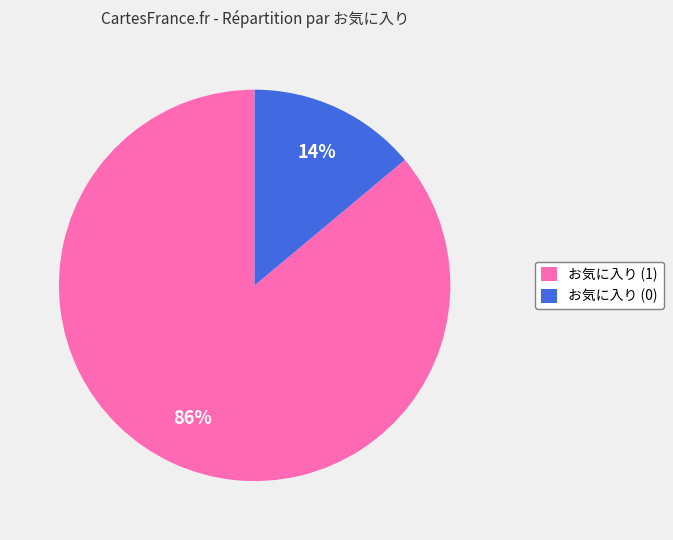

Is there any slice that represents more than half of the pie?

Yes